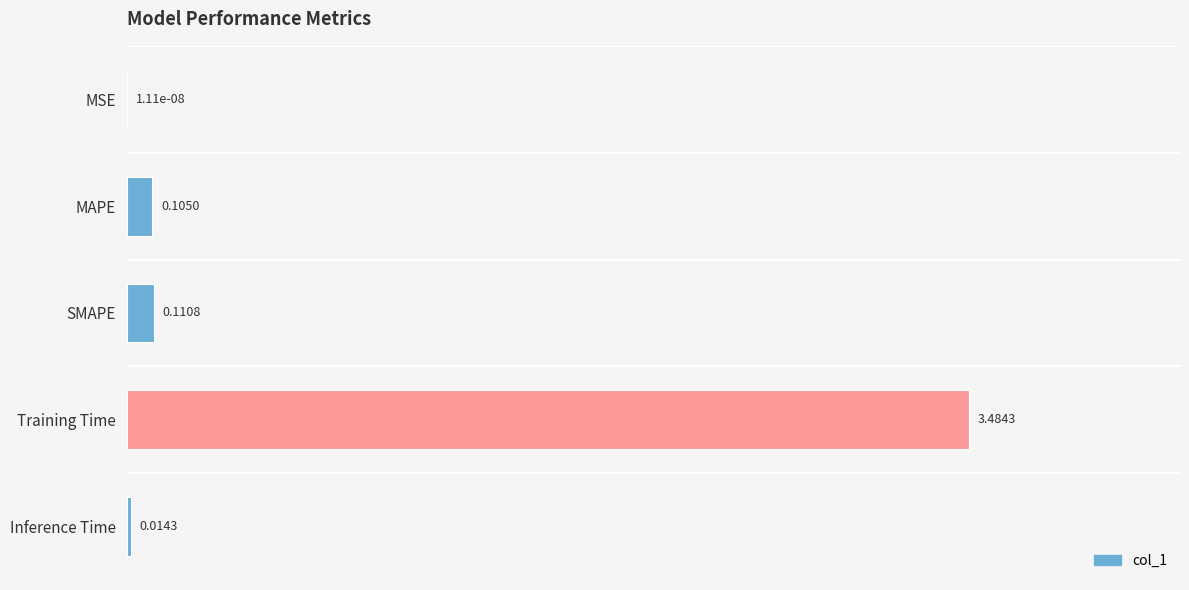

Between Inference Time and Training Time, which is larger?

Training Time